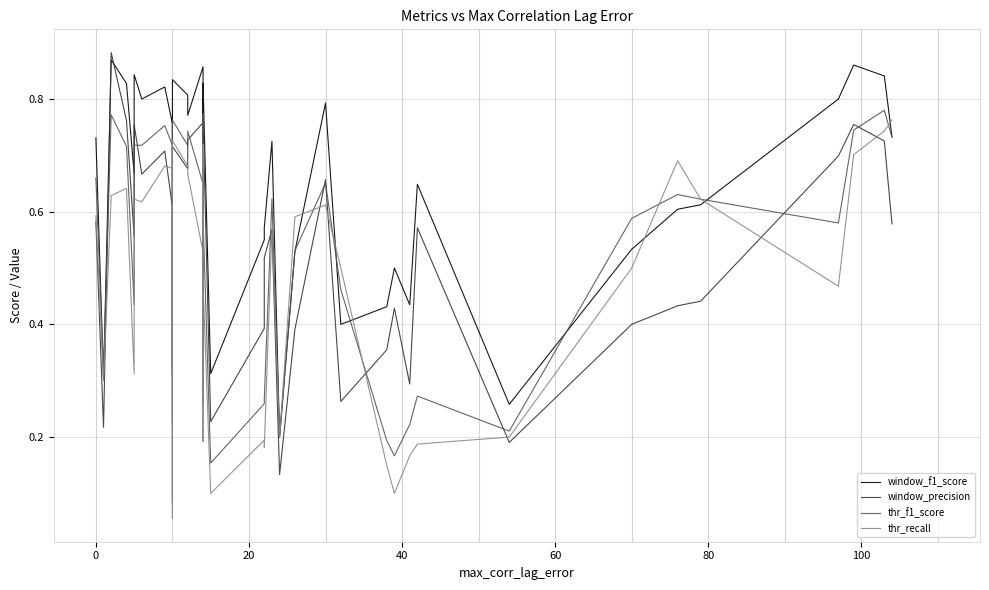

The thr_f1_score series shows 1.0 at 0. True or false?

False